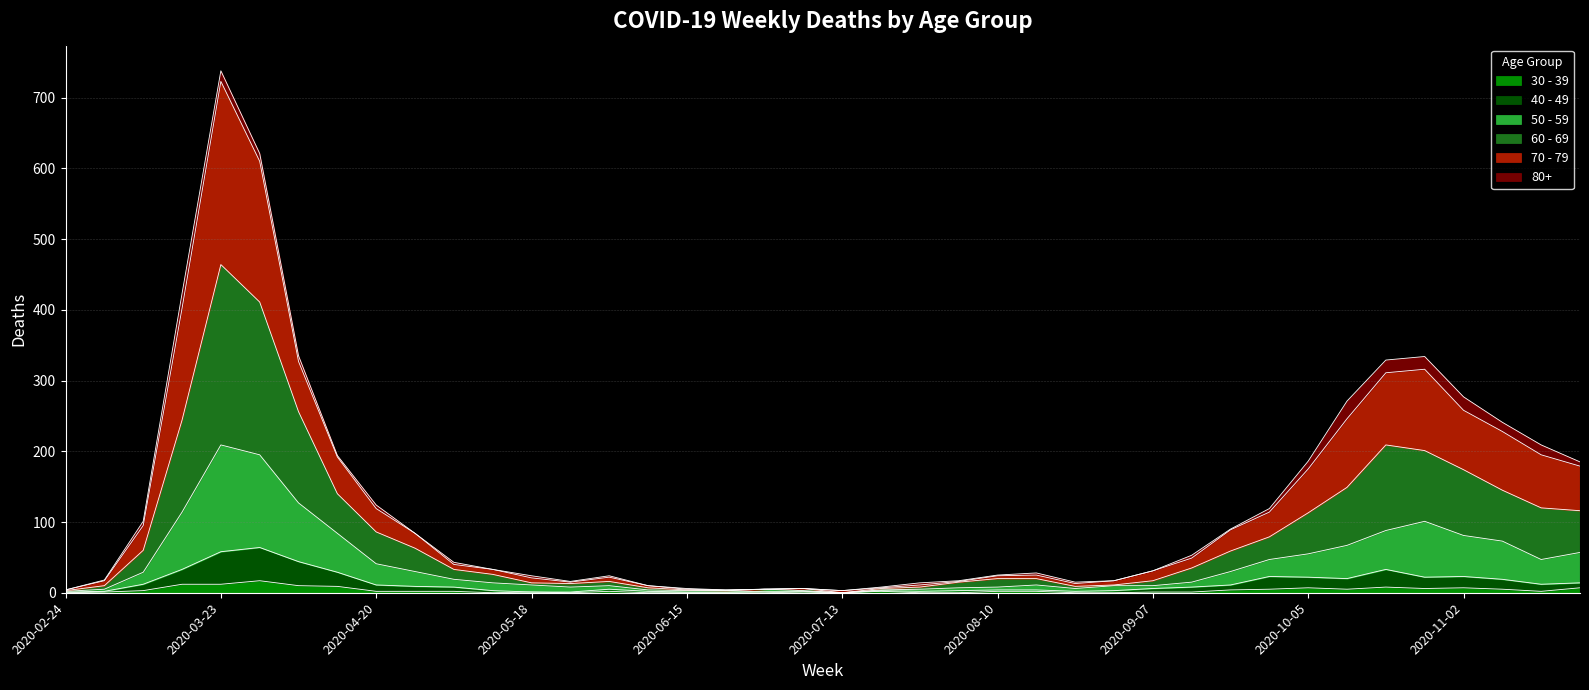

At which category is the sum across all series the highest?

2020-03-23